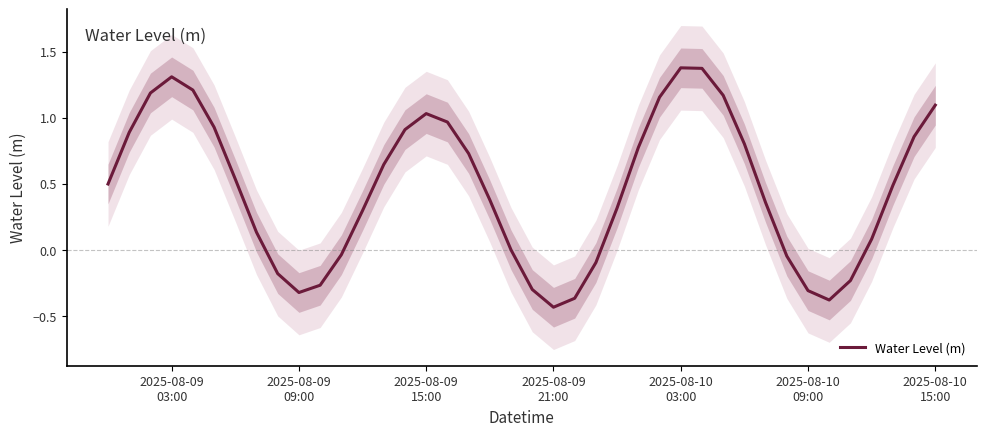

How many points are higher than both their immediate neighbors (excluding endpoints)?

3